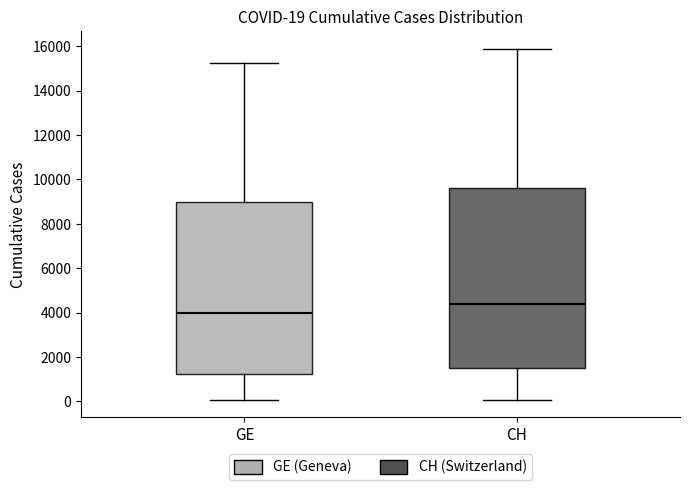

Which box's median line is the lowest?

GE